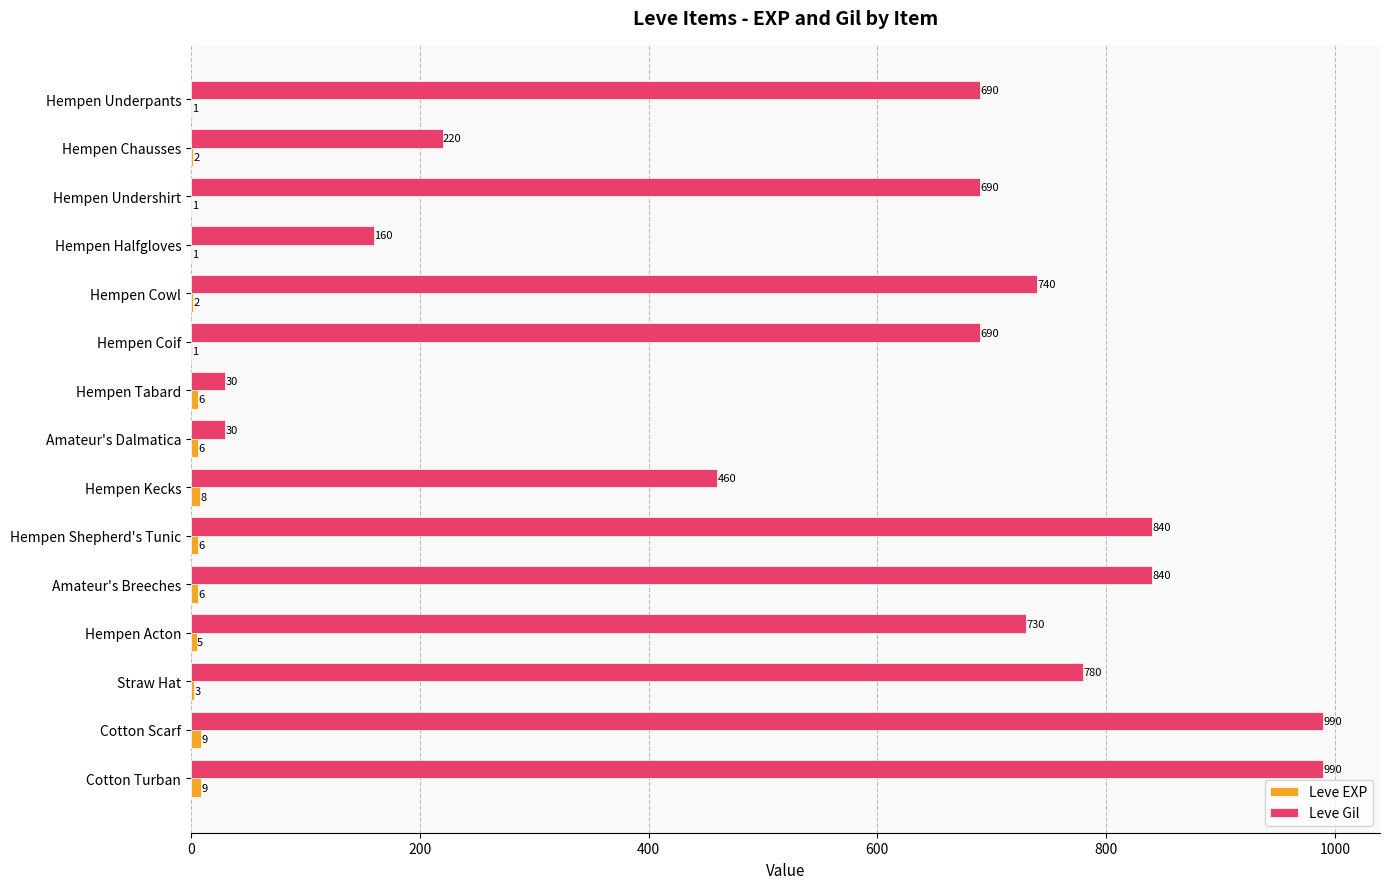

True or false: Leve Gil has a value of 740 at Hempen Cowl.

True